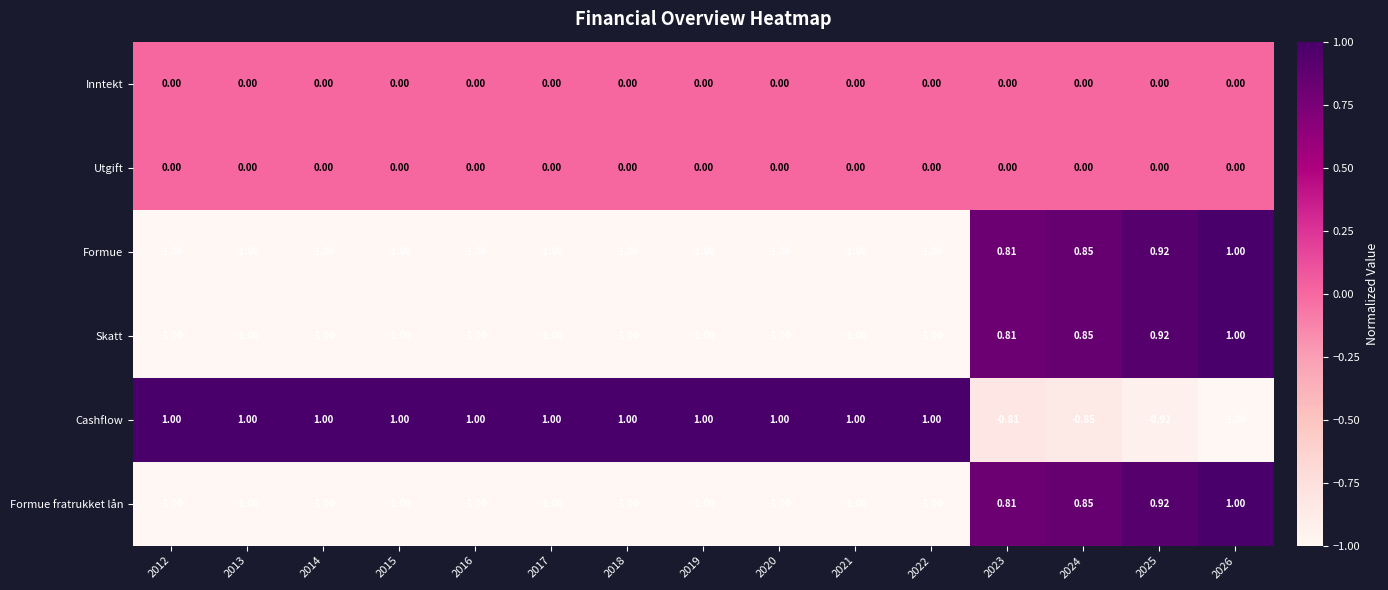

Is the value of Utgift at 2015 greater than the value of Formue fratrukket lån at 2019?

Yes